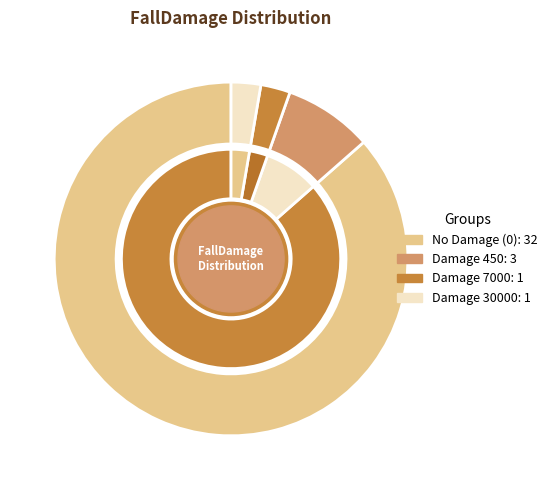

True or false: 2 accounts for 0% of the total.

True